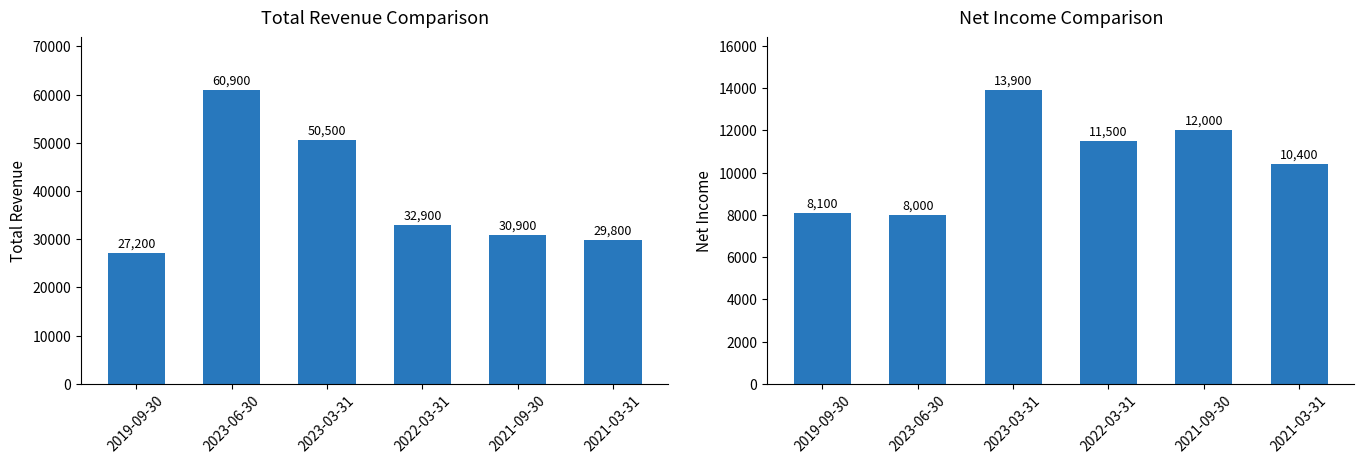

What is the label of the 4th bar from the right?

2023-03-31